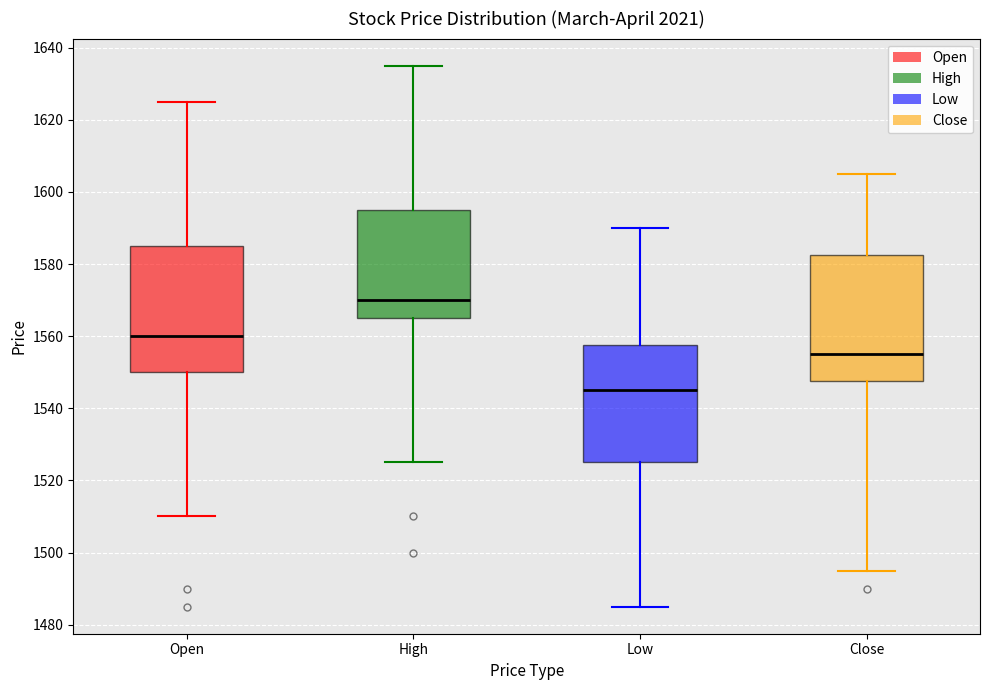

Reading left to right, transcribe this box plot: for each box, give where its median line is, the range the box spans, and where its two whiskers end, as read against the y-axis. The values are not printed on the chart, so give them approximately, as read against the axis.

Open: median 1560, box 1550 to 1586, whiskers 1510 to 1626
High: median 1570, box 1566 to 1596, whiskers 1526 to 1636
Low: median 1546, box 1526 to 1558, whiskers 1486 to 1590
Close: median 1556, box 1548 to 1582, whiskers 1496 to 1606